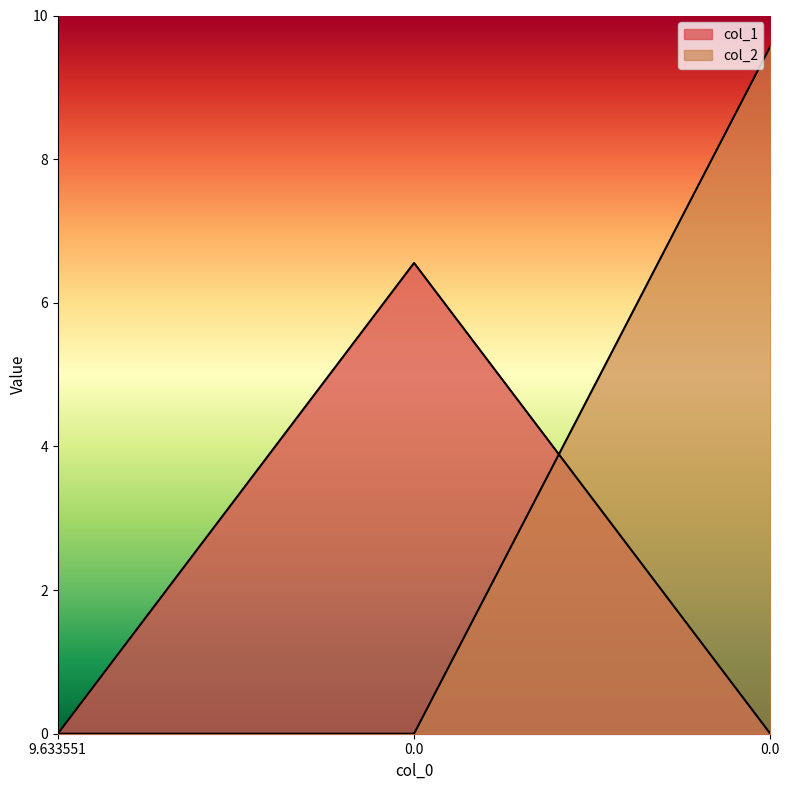

What value does the col_2 series have at 0.0?

9.6